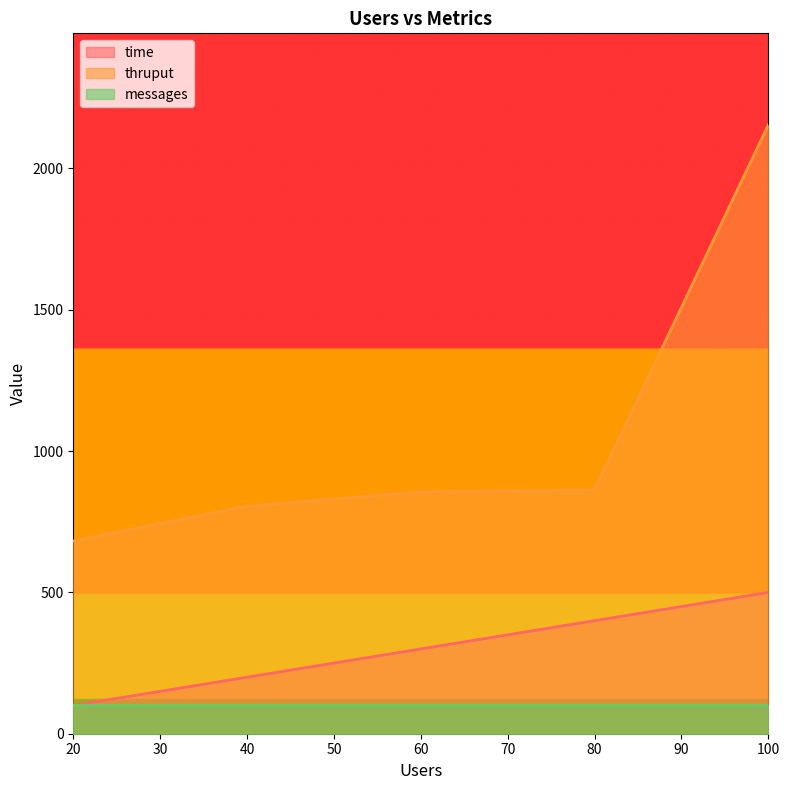

True or false: thruput and time intersect in this chart.

False